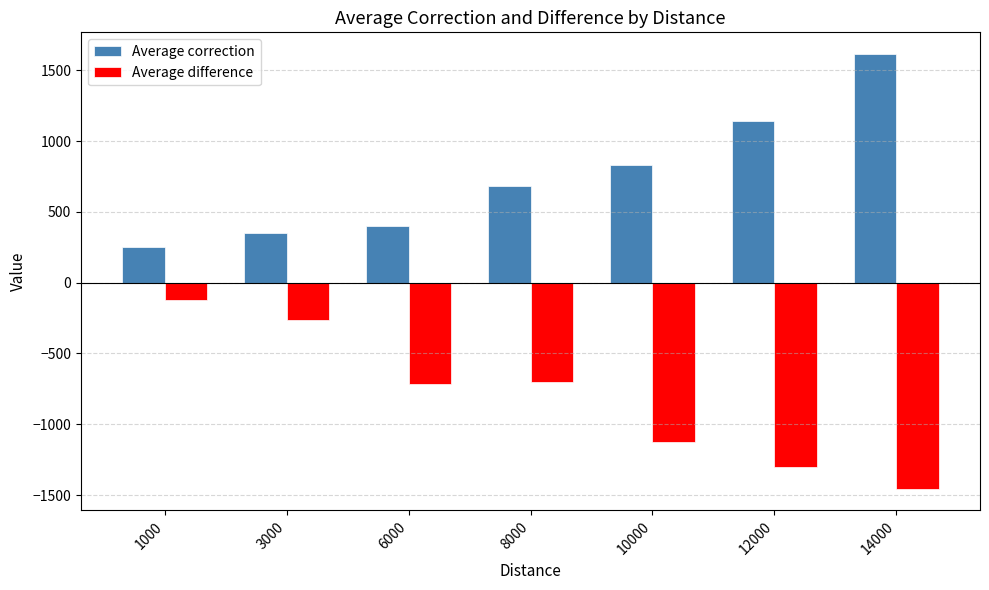

List the series in order of their peak value, highest first.

Average correction, Average difference